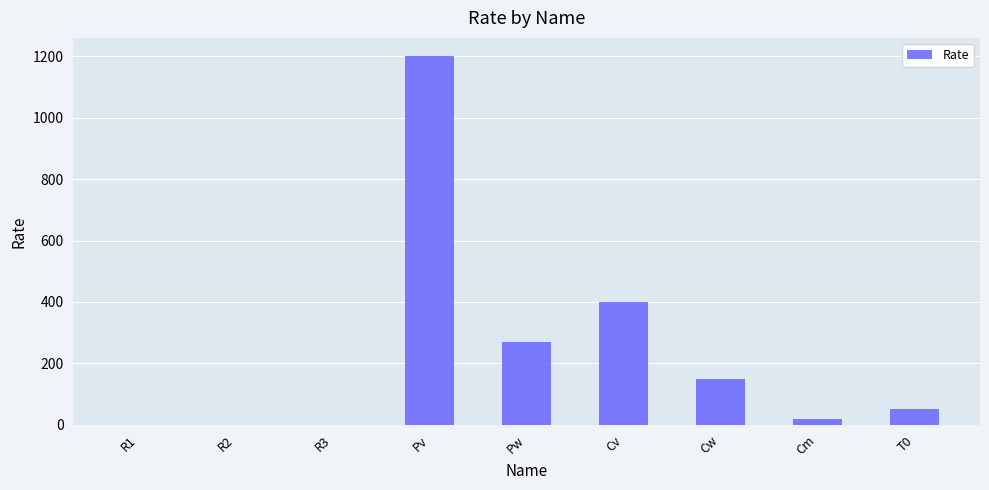

Are the bars horizontal?

No